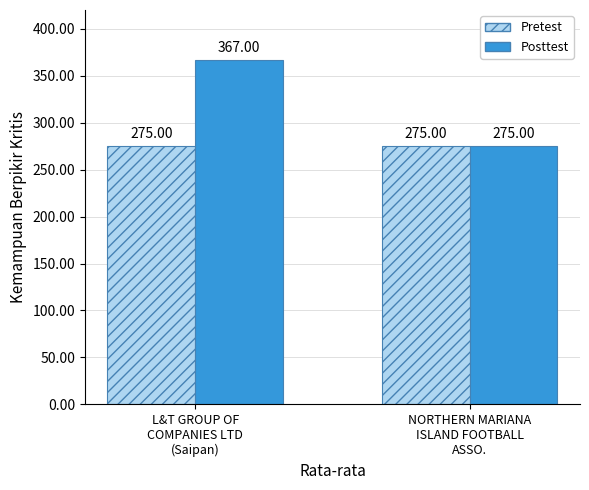

How many data points in Posttest are less than 367?

1